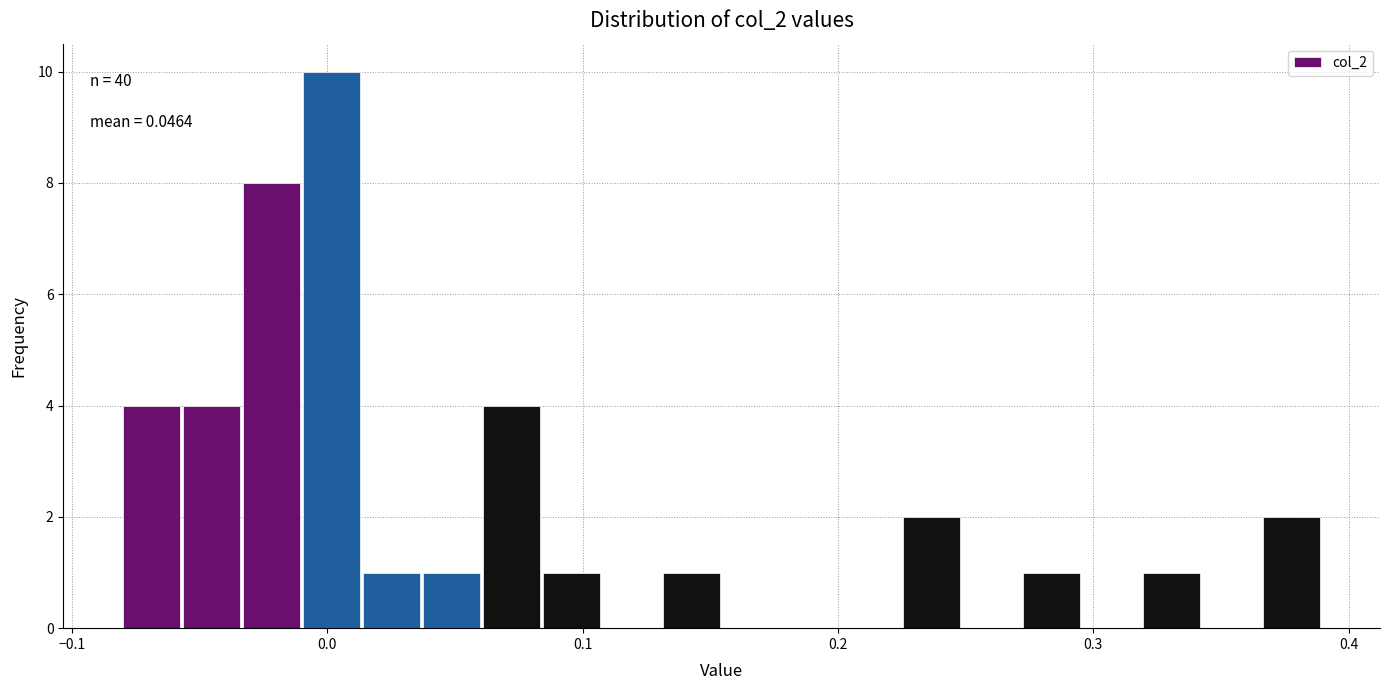

Read against the x-axis, roughly where is the centre of the tallest bar?

0.00